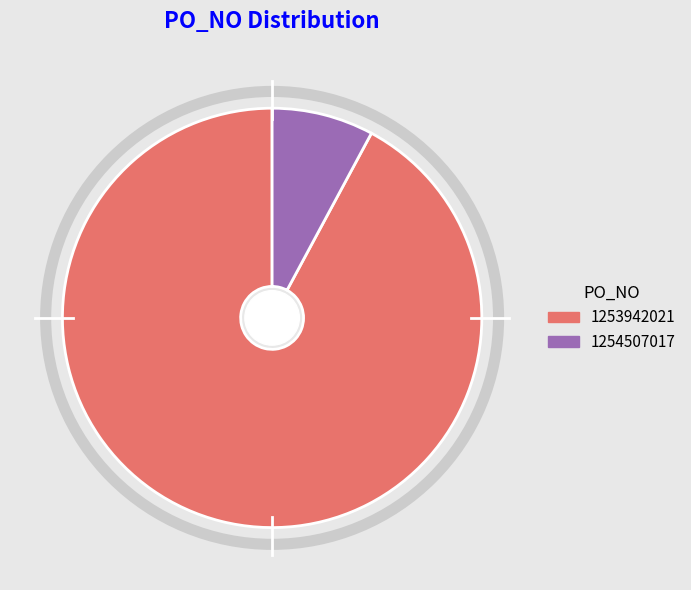

Does 1254507017 represent more than half of the total?

No